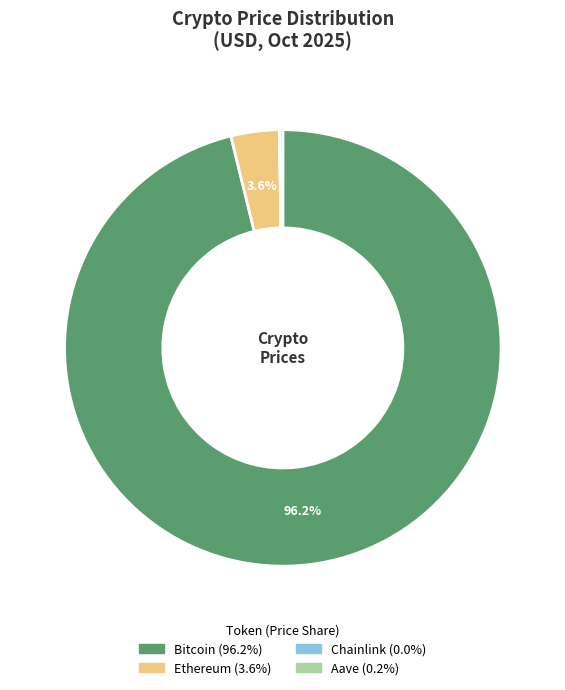

Is Bitcoin the majority of the pie?

Yes